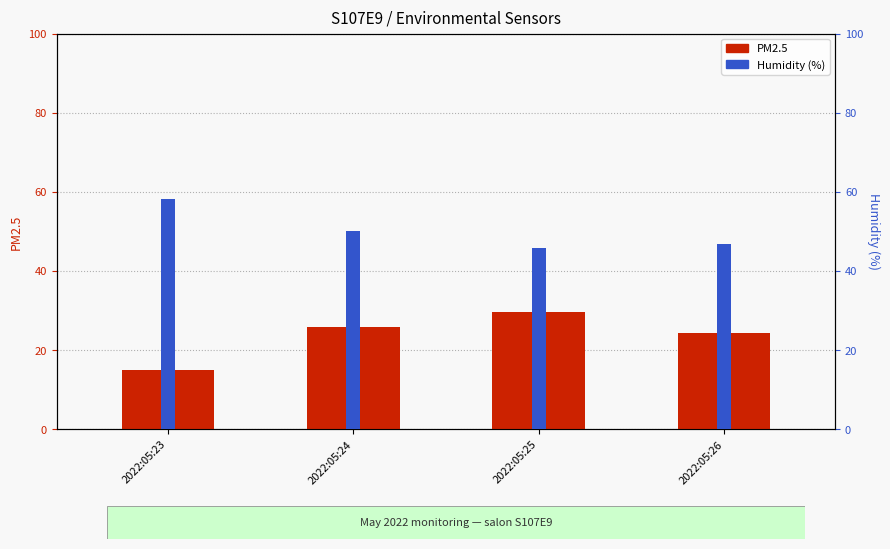

The Humidity series shows 46.7 at 2022:05:26. True or false?

True